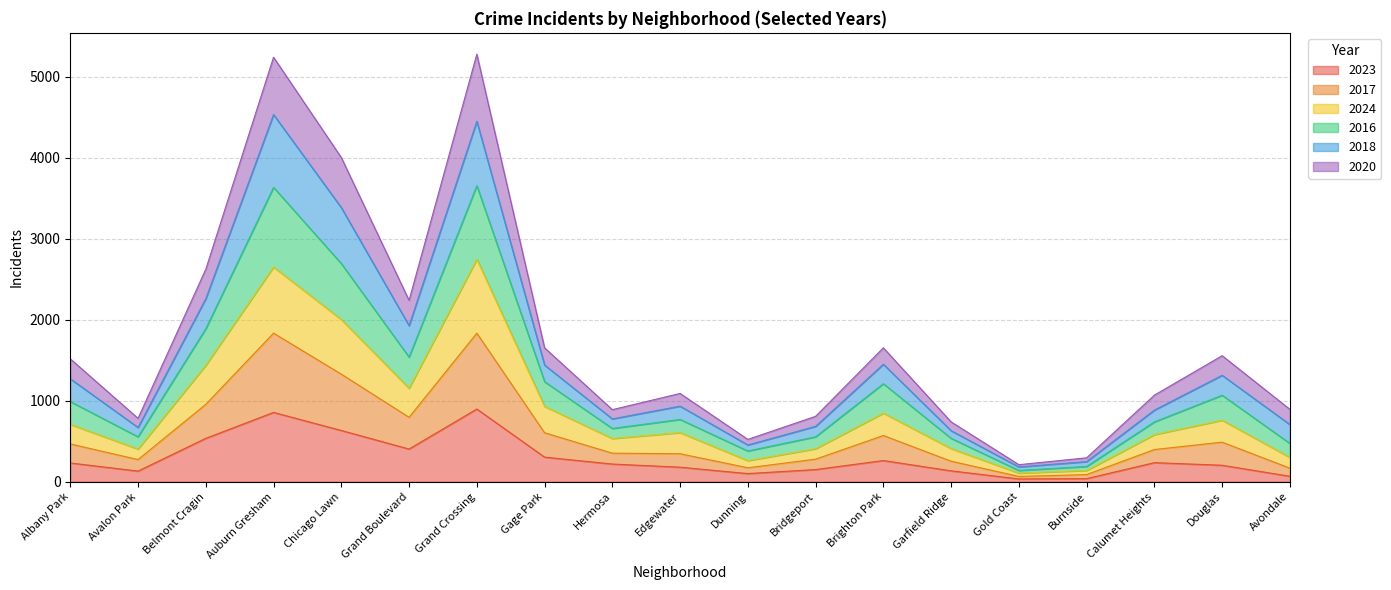

True or false: 2023 and 2016 intersect in this chart.

False